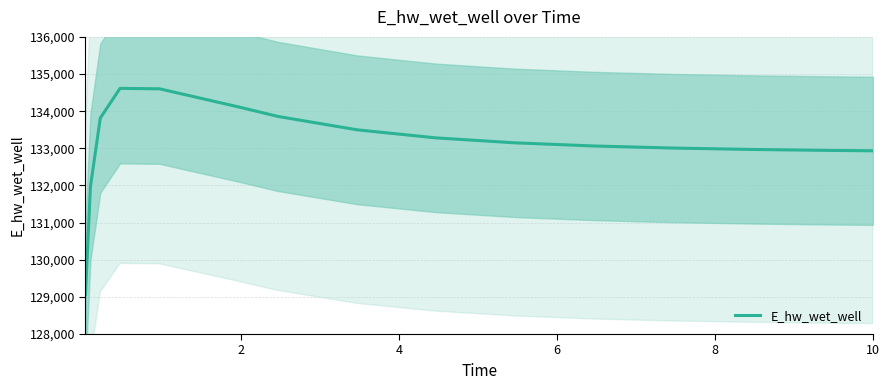

What is the difference between the maximum and minimum values?

5549.0